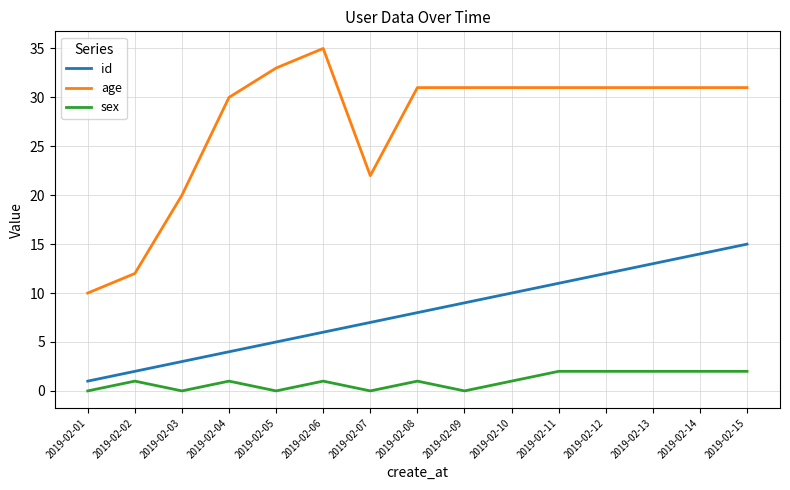

At 2019-02-13, list the series in order from smallest to largest.

sex, id, age